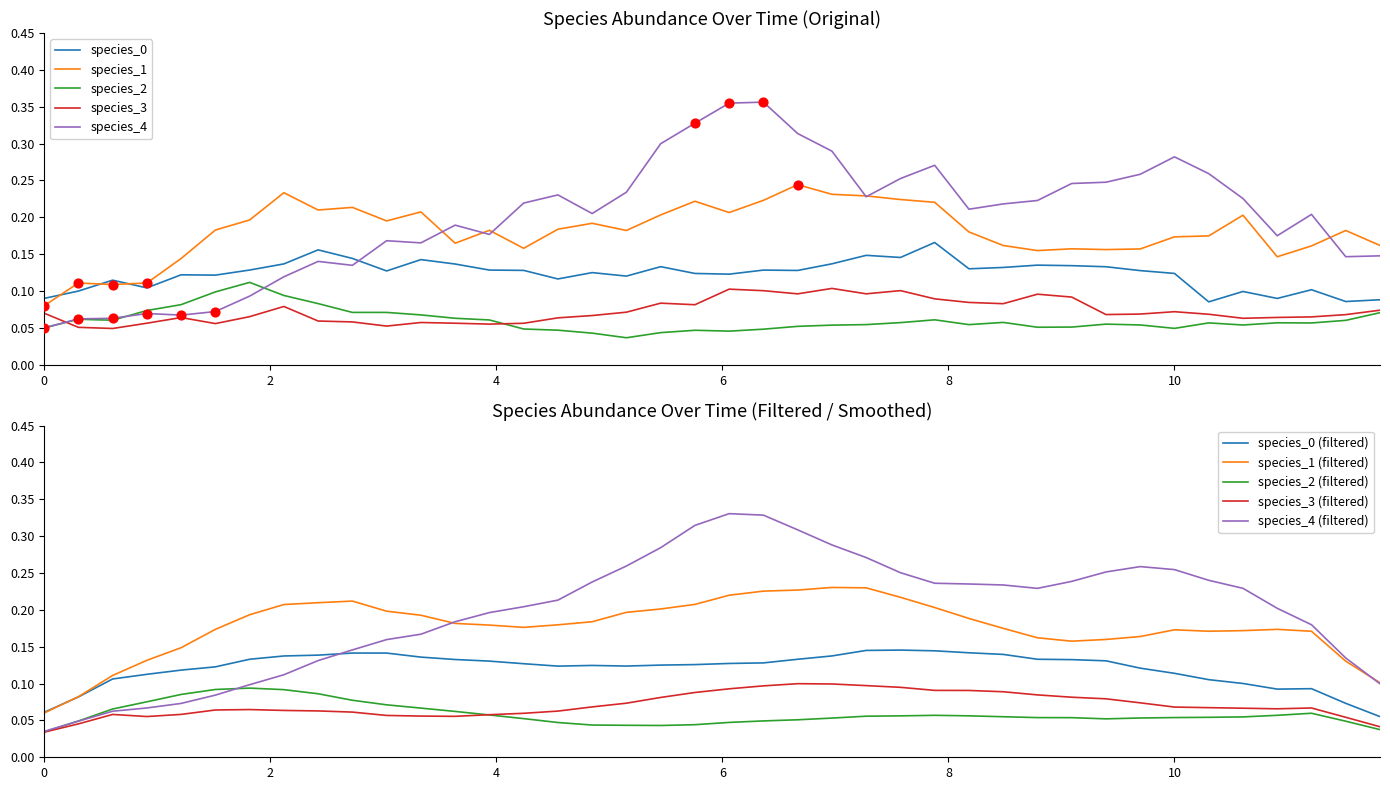

What are all the series names shown in the legend?

species_0, species_1, species_2, species_3, species_4